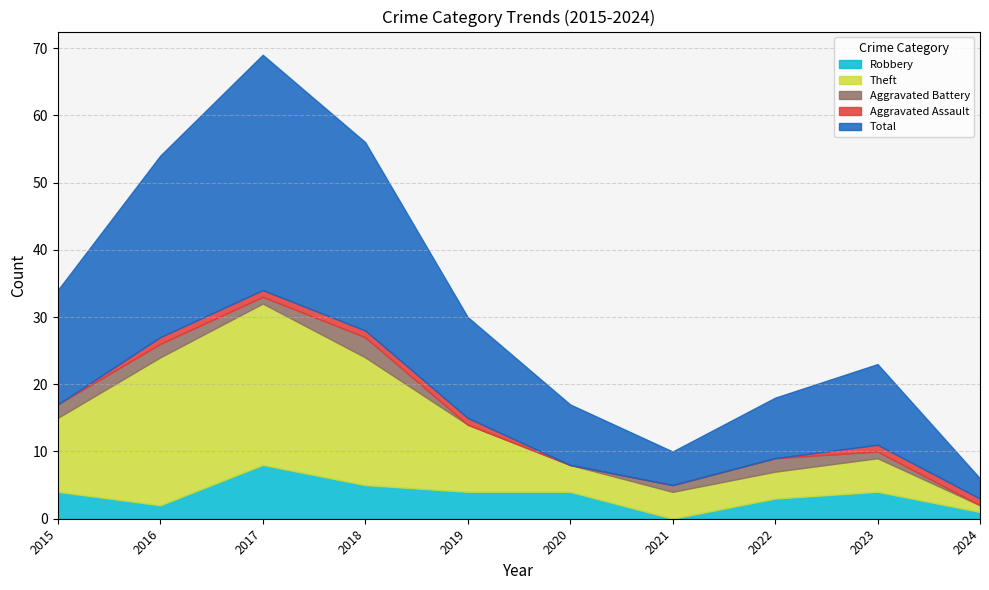

The Theft series shows 24 at 2017. True or false?

True